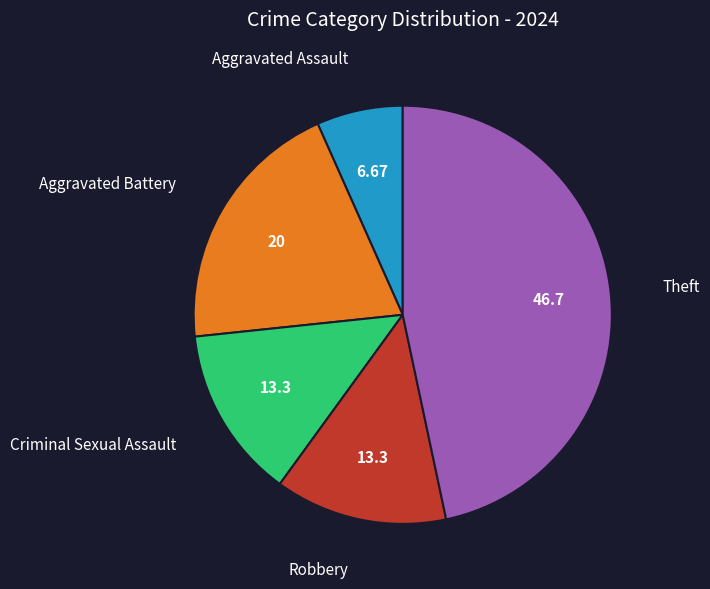

True or false: Aggravated Assault accounts for 7% of the total.

True